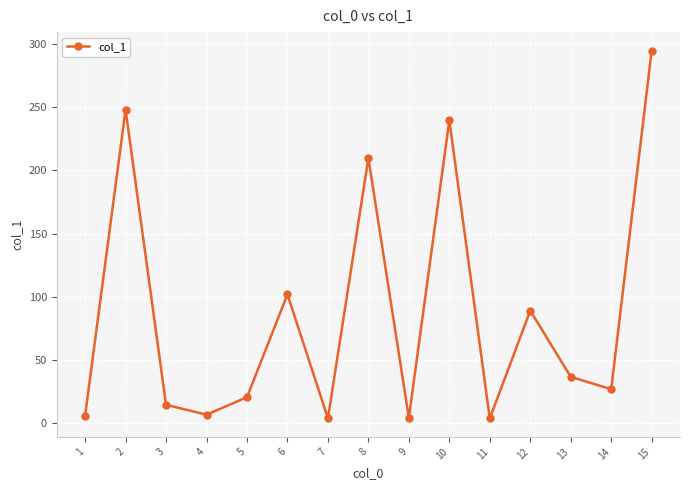

Is it true that the value at 3 is 14.7?

True